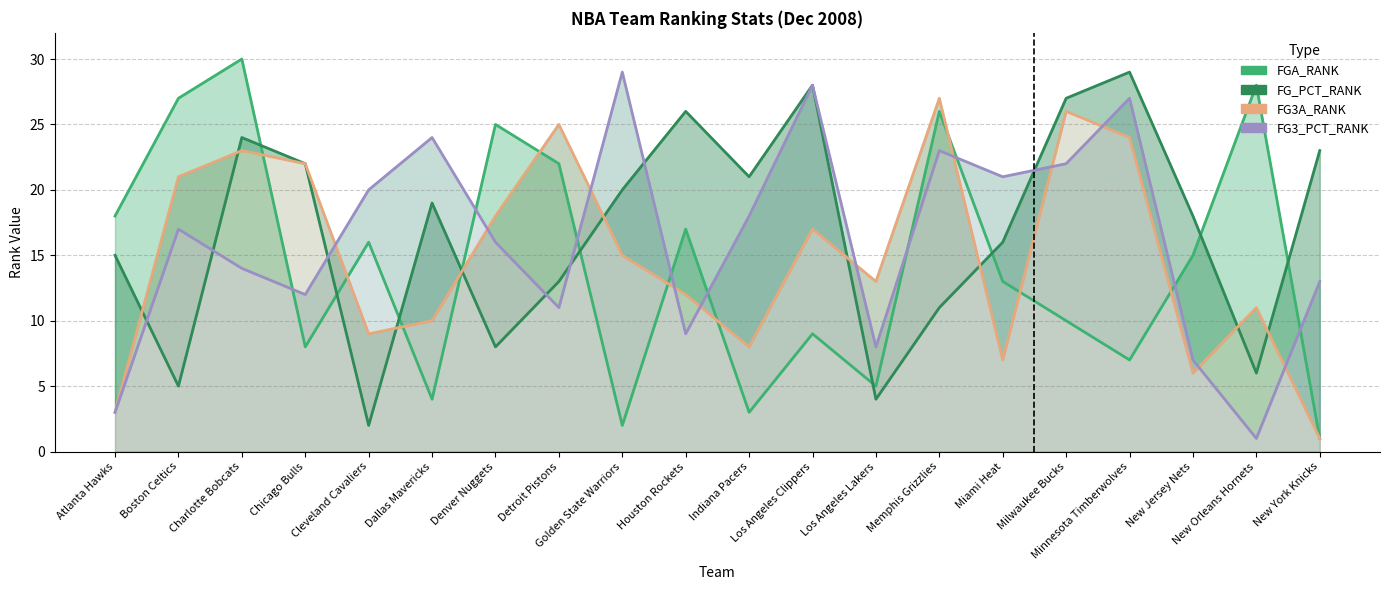

Which category has the lowest value across all series?

New York Knicks